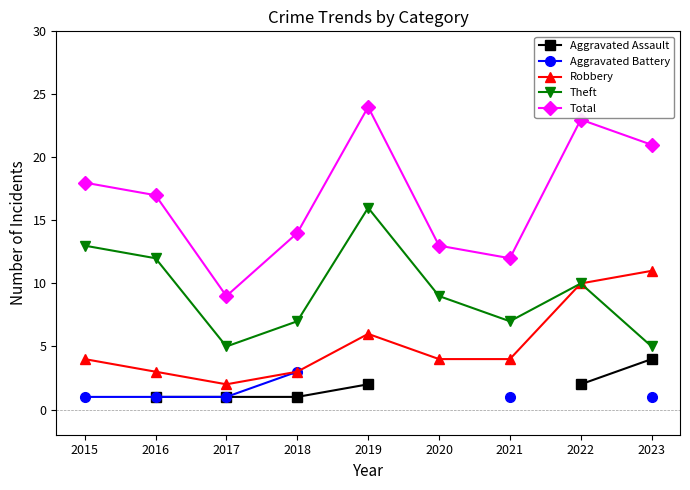

The value of Total at 2017 is 6. True or false?

False